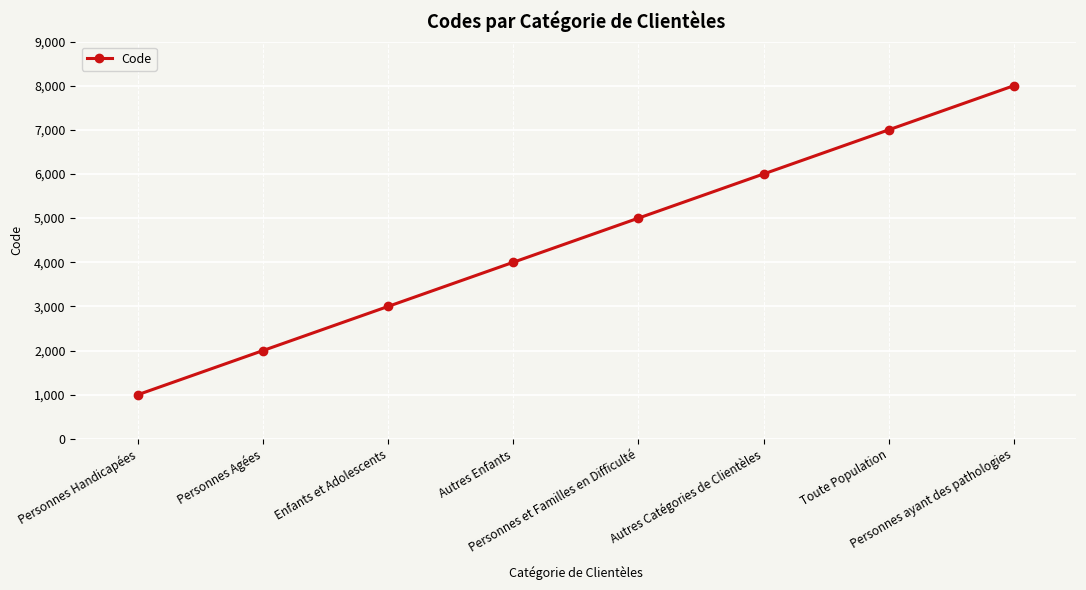

Approximately how many times larger is the value at Autres Catégories de Clientèles compared to Autres Enfants?

1.5